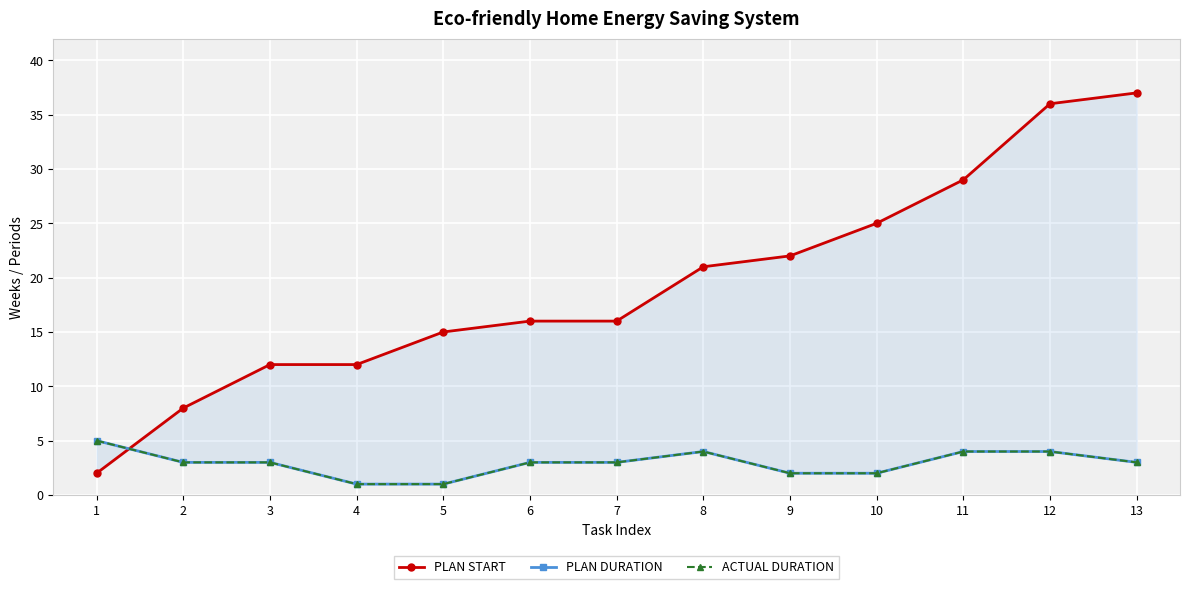

The value of PLAN START at 11 is 18. True or false?

False